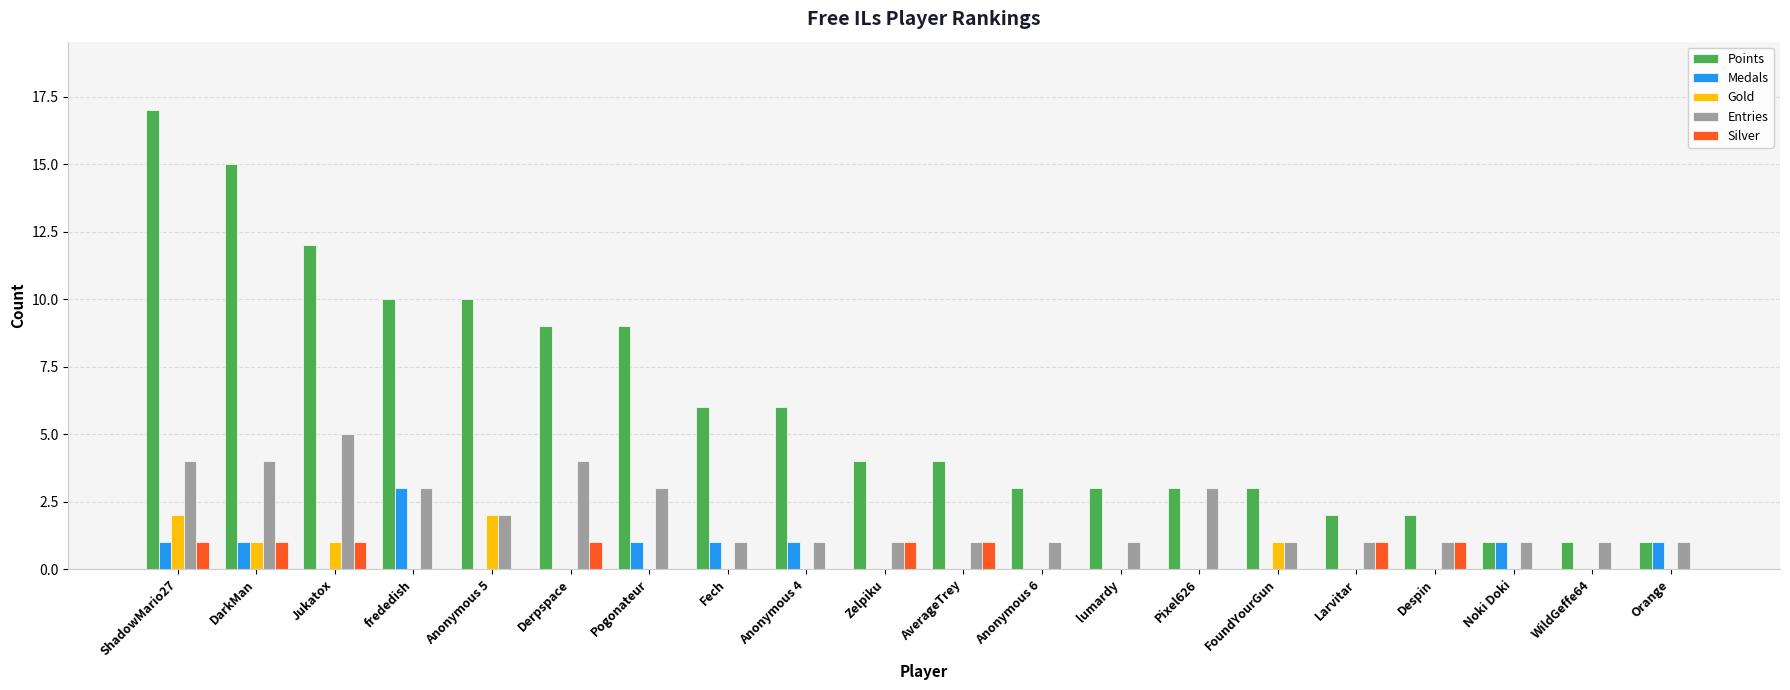

Reading right to left, extract all data points from this chart.

Points: Orange=1	WildGeffe64=1	Noki Doki=1	Despin=2	Larvitar=2	FoundYourGun=3	Pixel626=3	lumardy=3	Anonymous 6=3	AverageTrey=4	Zelpiku=4	Anonymous 4=6	Fech=6	Pogonateur=9	Derpspace=9	Anonymous 5=10	frededish=10	Jukatox=12	DarkMan=15	ShadowMario27=17
Medals: Orange=1	WildGeffe64=0	Noki Doki=1	Despin=0	Larvitar=0	FoundYourGun=0	Pixel626=0	lumardy=0	Anonymous 6=0	AverageTrey=0	Zelpiku=0	Anonymous 4=1	Fech=1	Pogonateur=1	Derpspace=0	Anonymous 5=0	frededish=3	Jukatox=0	DarkMan=1	ShadowMario27=1
Gold: Orange=0	WildGeffe64=0	Noki Doki=0	Despin=0	Larvitar=0	FoundYourGun=1	Pixel626=0	lumardy=0	Anonymous 6=0	AverageTrey=0	Zelpiku=0	Anonymous 4=0	Fech=0	Pogonateur=0	Derpspace=0	Anonymous 5=2	frededish=0	Jukatox=1	DarkMan=1	ShadowMario27=2
Entries: Orange=1	WildGeffe64=1	Noki Doki=1	Despin=1	Larvitar=1	FoundYourGun=1	Pixel626=3	lumardy=1	Anonymous 6=1	AverageTrey=1	Zelpiku=1	Anonymous 4=1	Fech=1	Pogonateur=3	Derpspace=4	Anonymous 5=2	frededish=3	Jukatox=5	DarkMan=4	ShadowMario27=4
Silver: Orange=0	WildGeffe64=0	Noki Doki=0	Despin=1	Larvitar=1	FoundYourGun=0	Pixel626=0	lumardy=0	Anonymous 6=0	AverageTrey=1	Zelpiku=1	Anonymous 4=0	Fech=0	Pogonateur=0	Derpspace=1	Anonymous 5=0	frededish=0	Jukatox=1	DarkMan=1	ShadowMario27=1